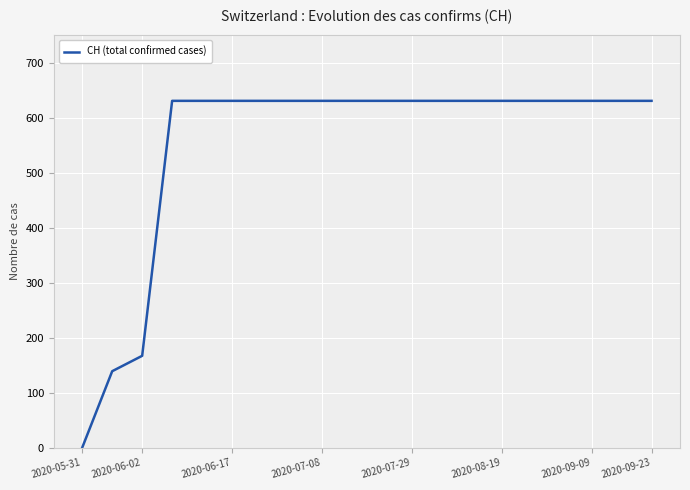

What is the maximum value shown in the chart?

631